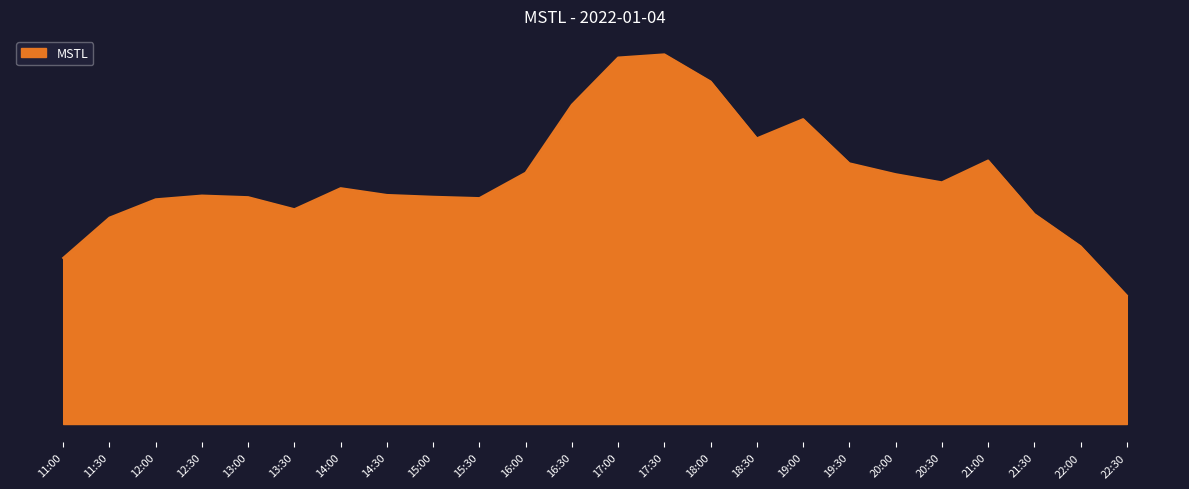

What is the average value?

110.5